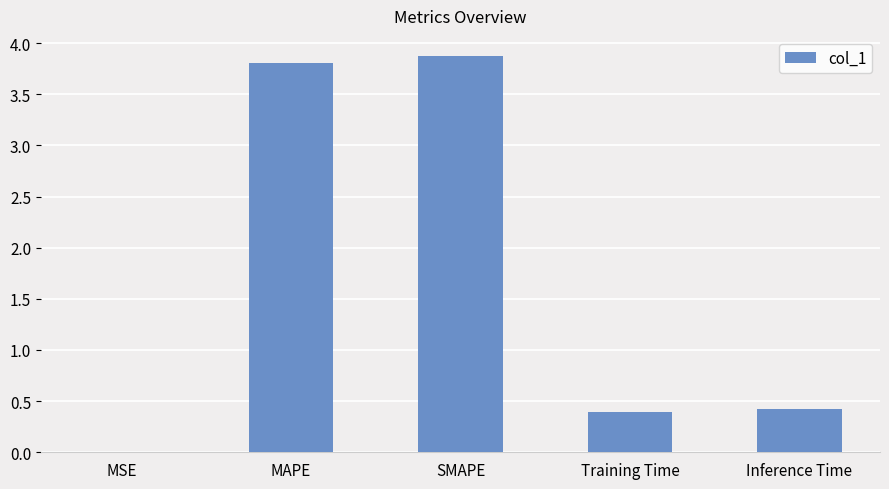

Are the bars horizontal?

No